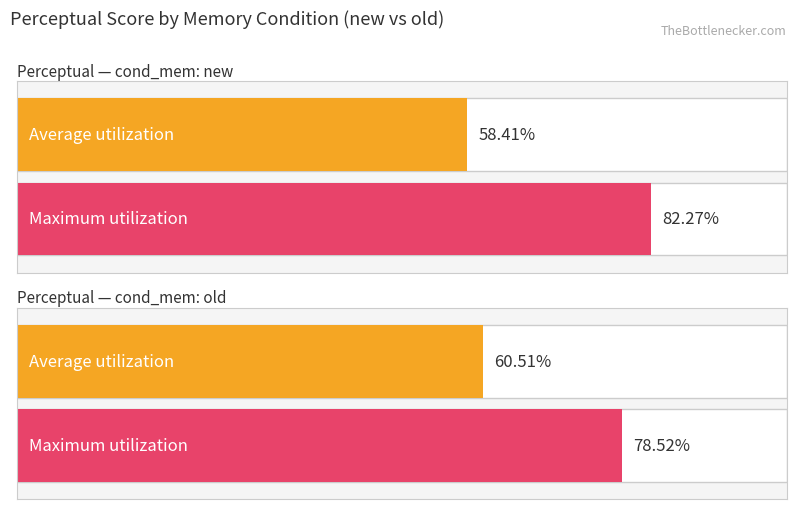

What is the value of the Maximum utilization bar at the 6th from the left?

78.5